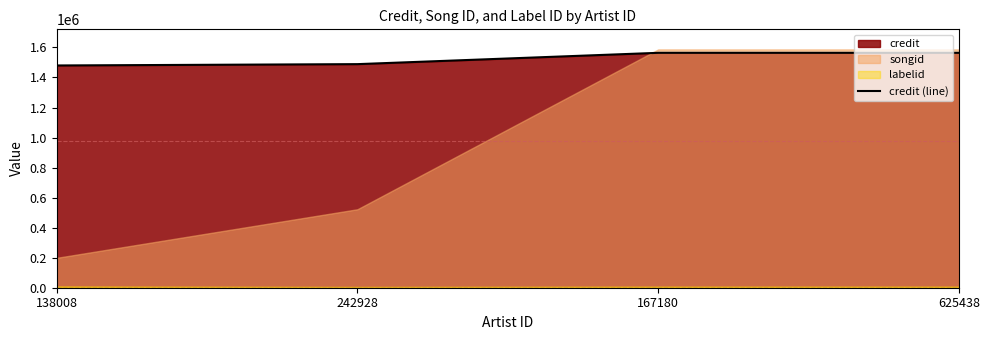

What is the change in value from 138008 to 167180?

+84201